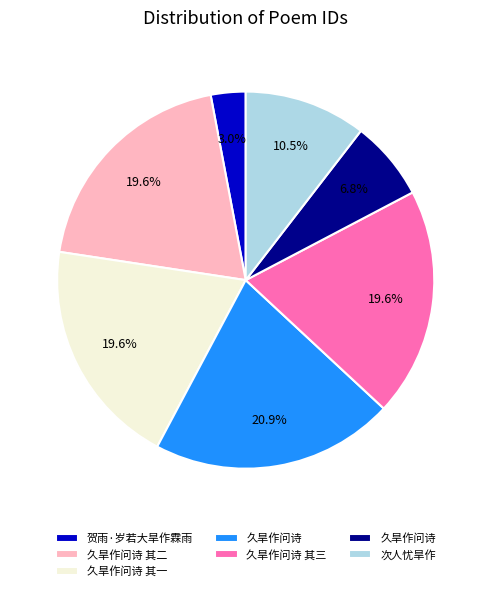

Is there any slice that represents more than half of the pie?

No